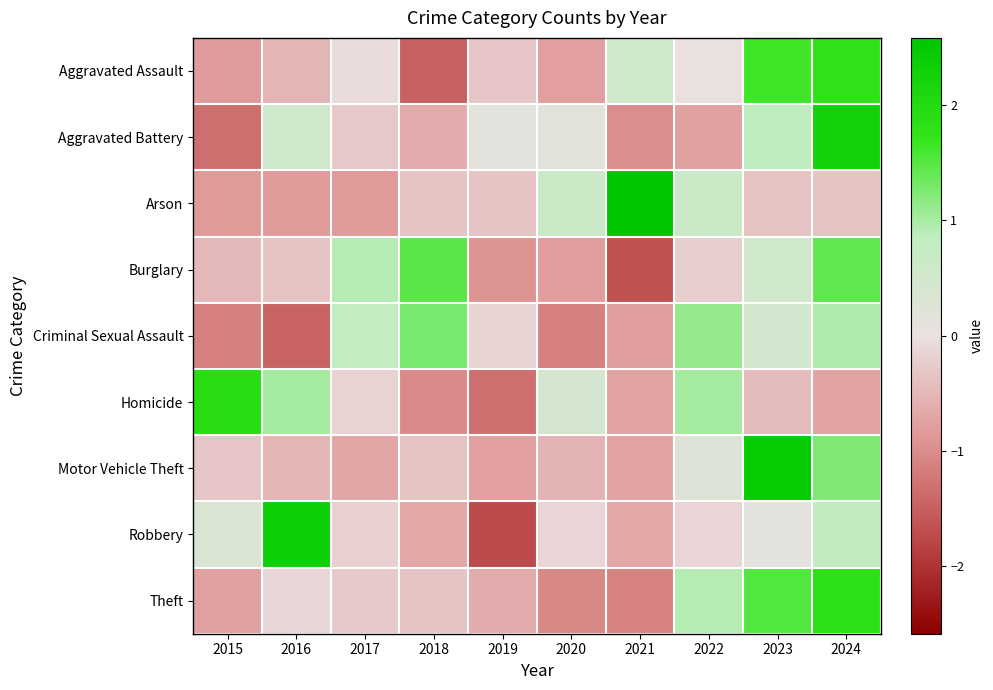

Reading left to right, extract all data points from this chart.

Aggravated Assault: 2015=-0.8	2016=-0.5	2017=-0.1	2018=-1.5	2019=-0.3	2020=-0.8	2021=0.5	2022=0.0	2023=1.6	2024=1.8
Aggravated Battery: 2015=-1.3	2016=0.6	2017=-0.3	2018=-0.6	2019=0.1	2020=0.2	2021=-1.0	2022=-0.8	2023=0.9	2024=2.3
Arson: 2015=-0.8	2016=-0.8	2017=-0.8	2018=-0.3	2019=-0.3	2020=0.6	2021=2.6	2022=0.6	2023=-0.3	2024=-0.3
Burglary: 2015=-0.5	2016=-0.3	2017=0.9	2018=1.5	2019=-0.9	2020=-0.8	2021=-1.6	2022=-0.2	2023=0.5	2024=1.5
Criminal Sexual Assault: 2015=-1.1	2016=-1.4	2017=0.8	2018=1.3	2019=-0.2	2020=-1.1	2021=-0.8	2022=1.1	2023=0.5	2024=1.0
Homicide: 2015=1.9	2016=1.0	2017=-0.1	2018=-1.0	2019=-1.3	2020=0.4	2021=-0.7	2022=1.0	2023=-0.4	2024=-0.7
Motor Vehicle Theft: 2015=-0.3	2016=-0.5	2017=-0.7	2018=-0.3	2019=-0.8	2020=-0.5	2021=-0.7	2022=0.2	2023=2.4	2024=1.2
Robbery: 2015=0.4	2016=2.3	2017=-0.2	2018=-0.7	2019=-1.7	2020=-0.1	2021=-0.7	2022=-0.1	2023=0.1	2024=0.8
Theft: 2015=-0.8	2016=-0.1	2017=-0.3	2018=-0.3	2019=-0.6	2020=-1.0	2021=-1.1	2022=0.9	2023=1.5	2024=1.8